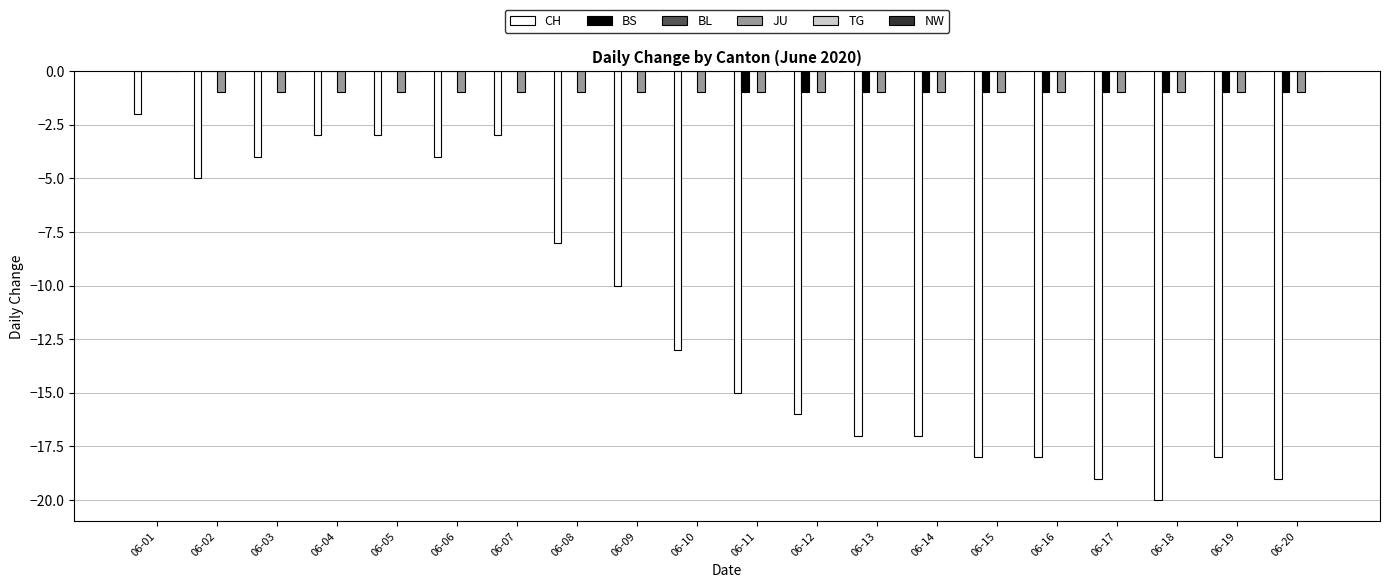

How many categories are shown in the chart?

20